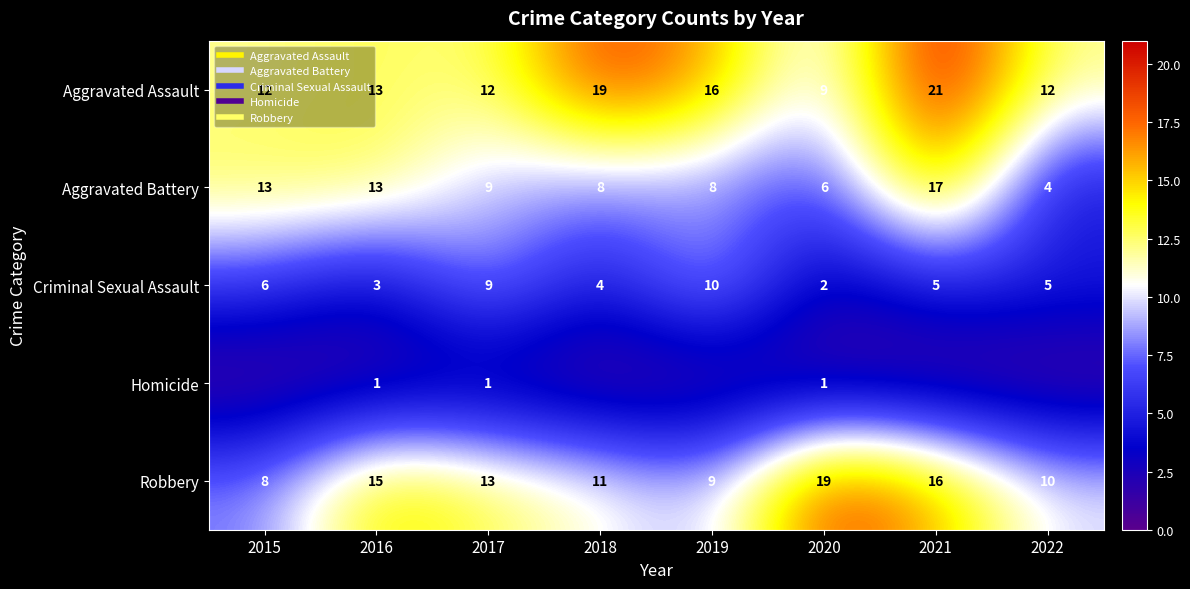

Rank the series by their maximum value, from highest to lowest.

Aggravated Assault, Robbery, Aggravated Battery, Criminal Sexual Assault, Homicide